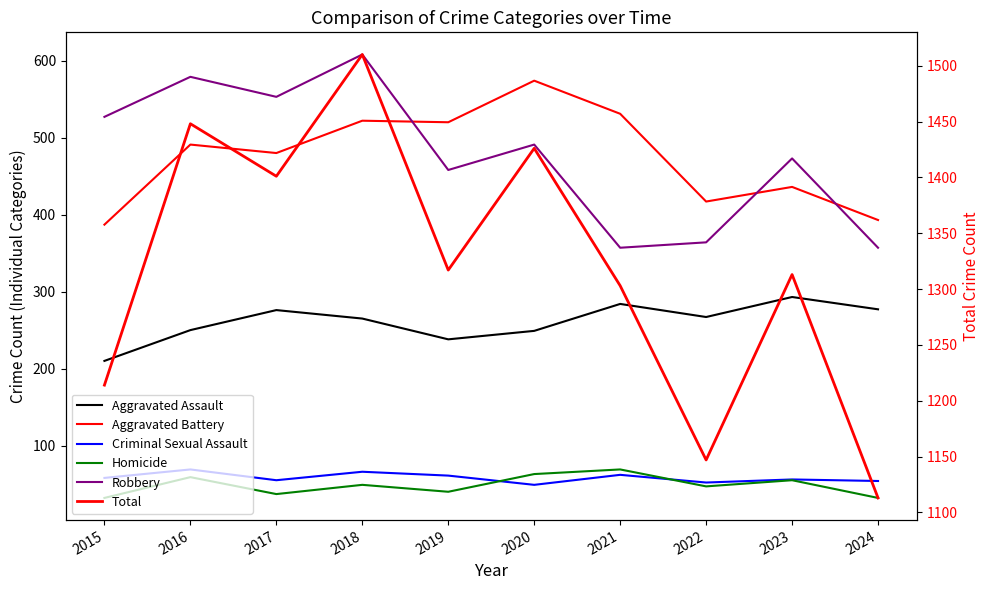

Is this an area chart (filled region under the line)?

No